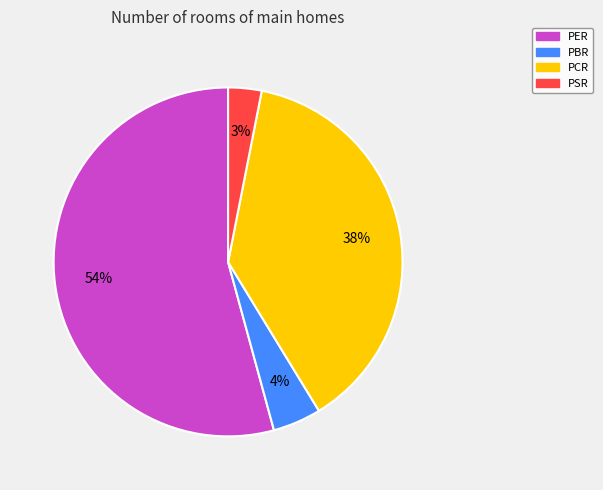

To the nearest percent, what is the average slice percentage?

25%